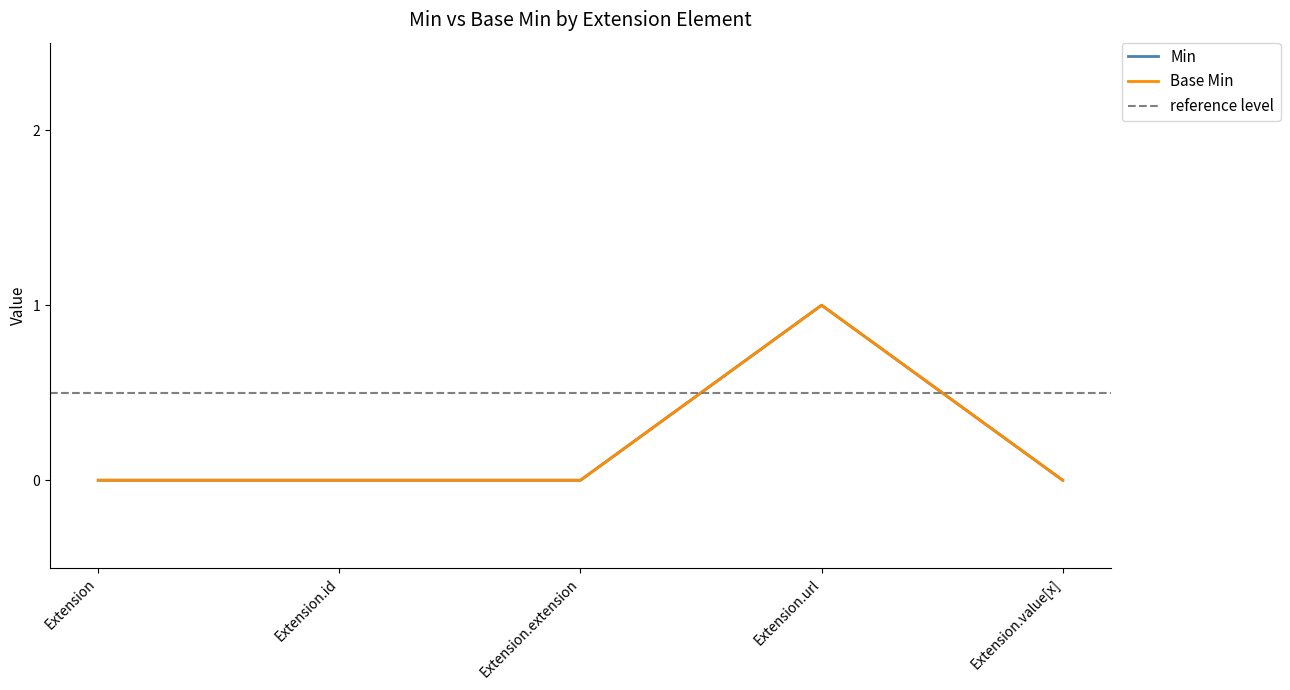

Does the chart display data point markers on the line(s)?

No